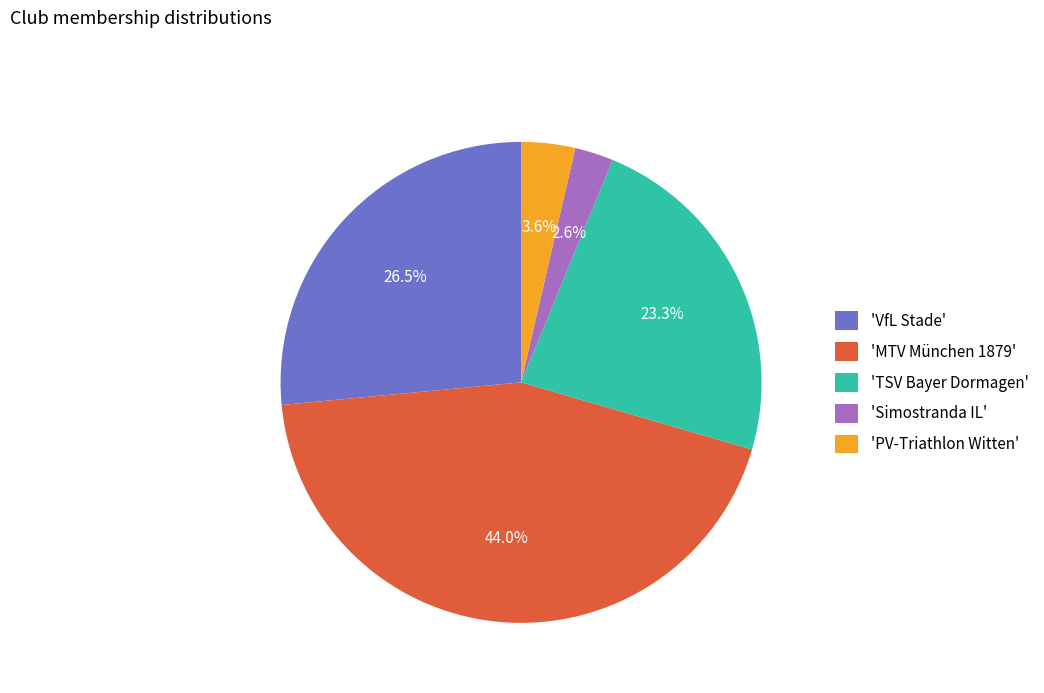

Is there any slice that represents more than half of the pie?

No